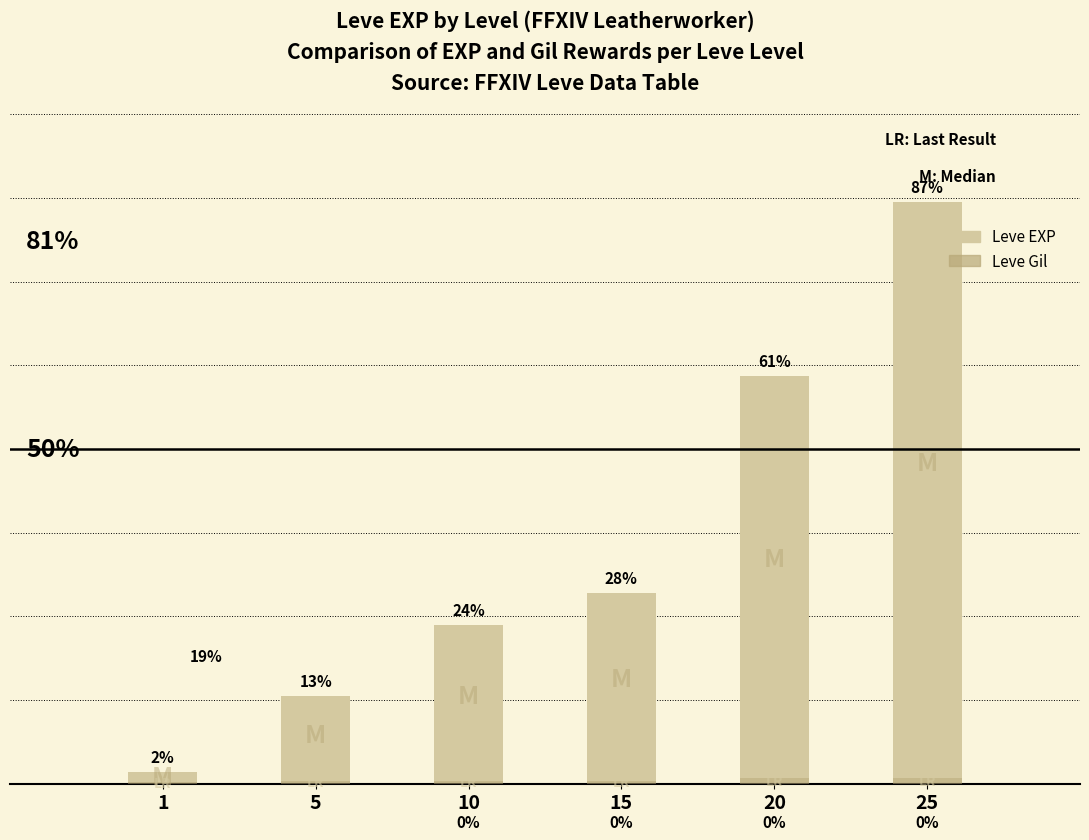

The value of Leve Gil at 5 is 206. True or false?

False